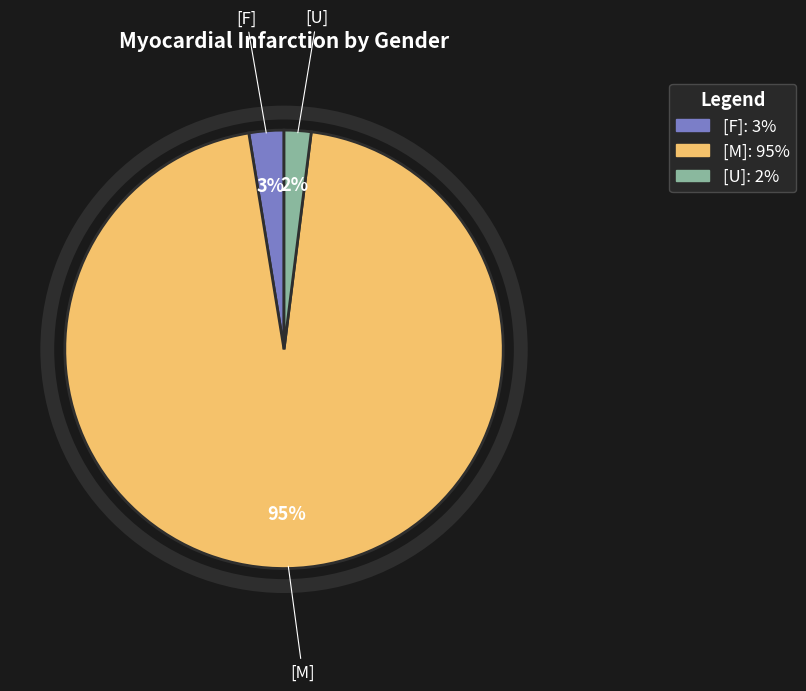

Does [F] represent more than half of the total?

No